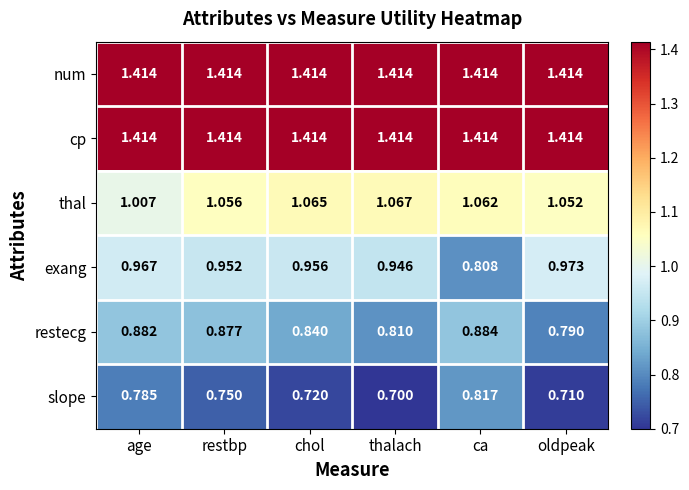

Is the value of num at thalach greater than the value of thal at thalach?

Yes